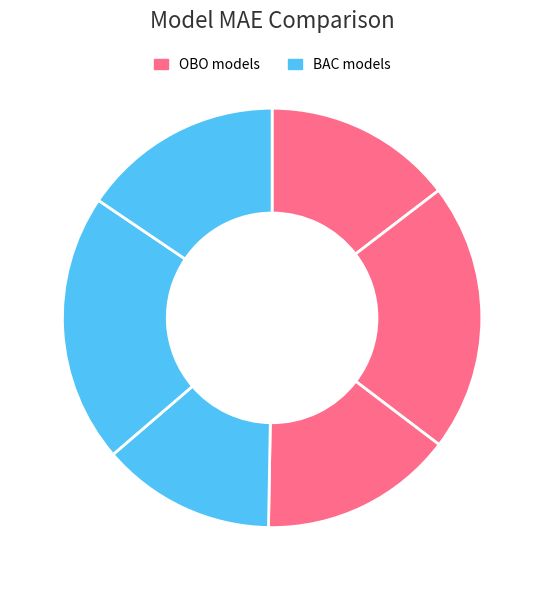

Count the number of slices in the pie.

6